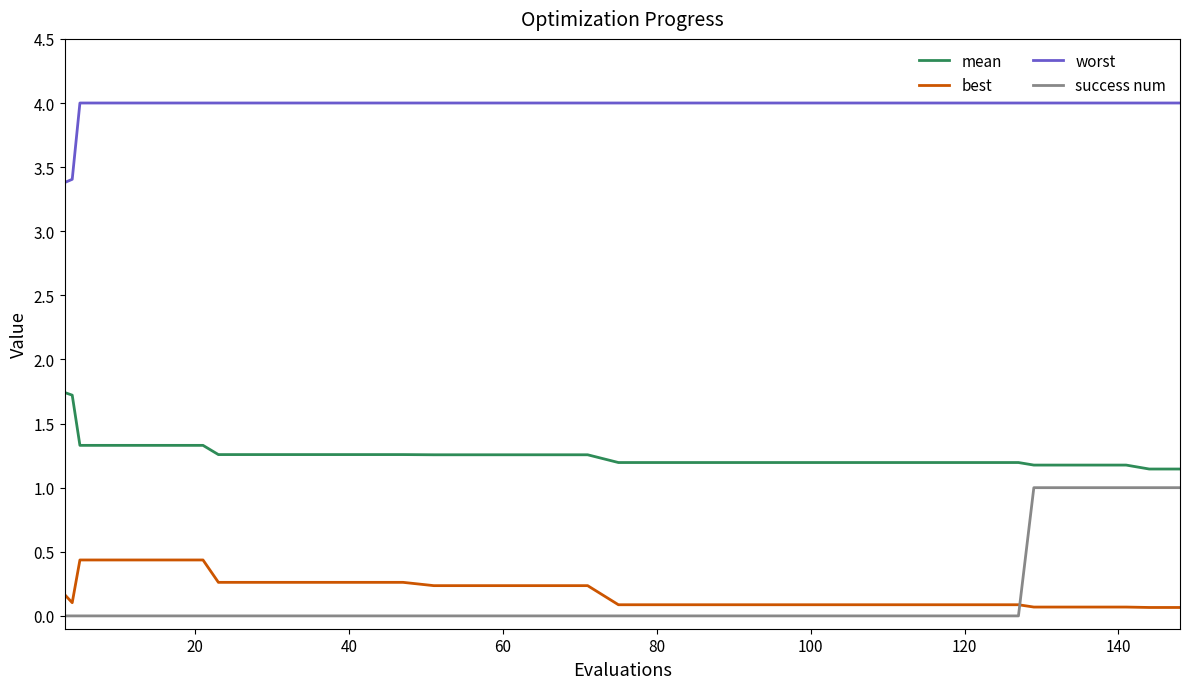

At how many categories does at least one series exceed 3?

40